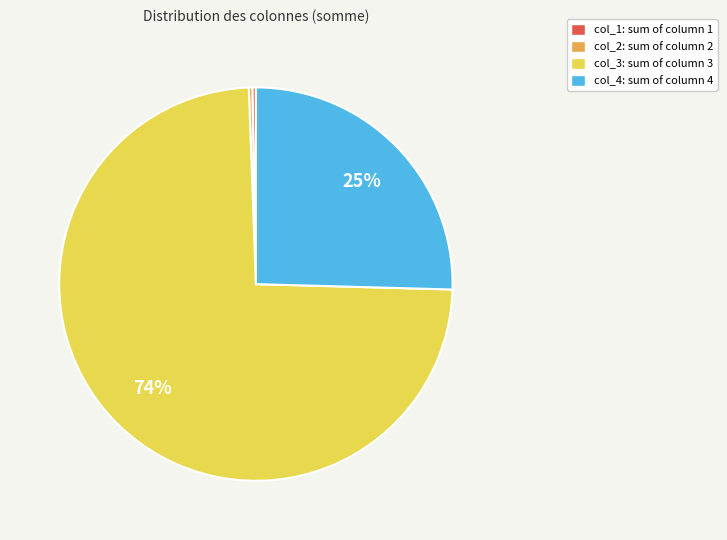

Combined, do col_4: sum of column 4 and col_1: sum of column 1 account for over 50%?

No